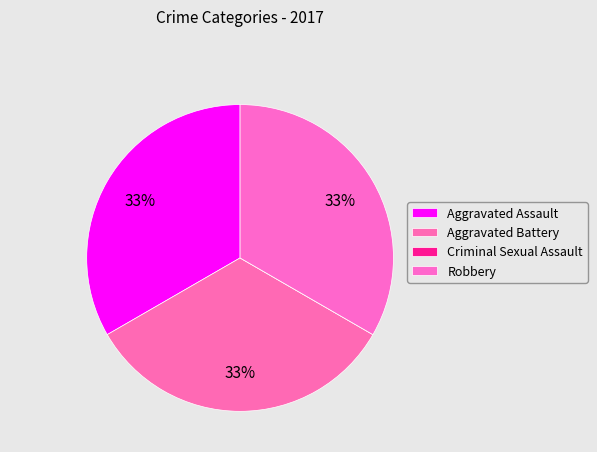

How many slices are in this pie chart?

4